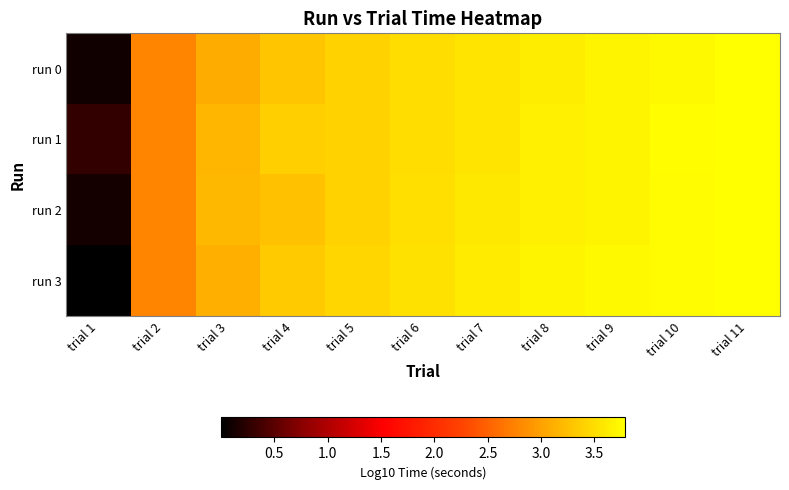

Reading left to right, list all the values displayed in this chart.

run 0: trial 1=0.1	trial 2=2.8	trial 3=3.1	trial 4=3.3	trial 5=3.4	trial 6=3.5	trial 7=3.6	trial 8=3.6	trial 9=3.7	trial 10=3.7	trial 11=3.8
run 1: trial 1=0.3	trial 2=2.8	trial 3=3.2	trial 4=3.4	trial 5=3.4	trial 6=3.5	trial 7=3.6	trial 8=3.6	trial 9=3.7	trial 10=3.8	trial 11=3.8
run 2: trial 1=0.1	trial 2=2.8	trial 3=3.2	trial 4=3.3	trial 5=3.4	trial 6=3.5	trial 7=3.6	trial 8=3.6	trial 9=3.7	trial 10=3.7	trial 11=3.8
run 3: trial 1=0.0	trial 2=2.8	trial 3=3.1	trial 4=3.4	trial 5=3.4	trial 6=3.5	trial 7=3.6	trial 8=3.7	trial 9=3.7	trial 10=3.7	trial 11=3.8